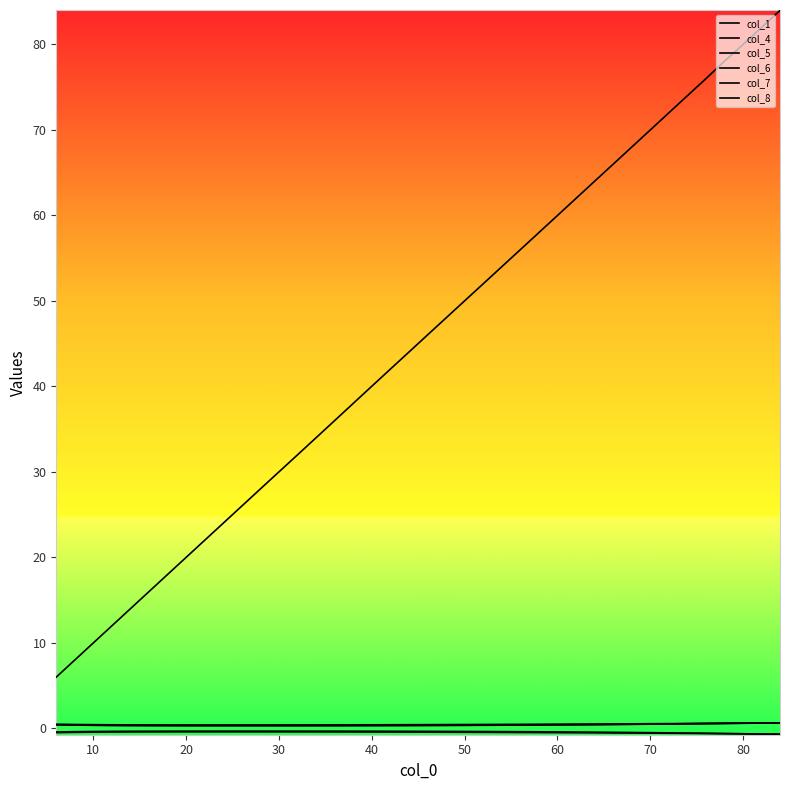

True or false: col_8 and col_7 intersect in this chart.

False